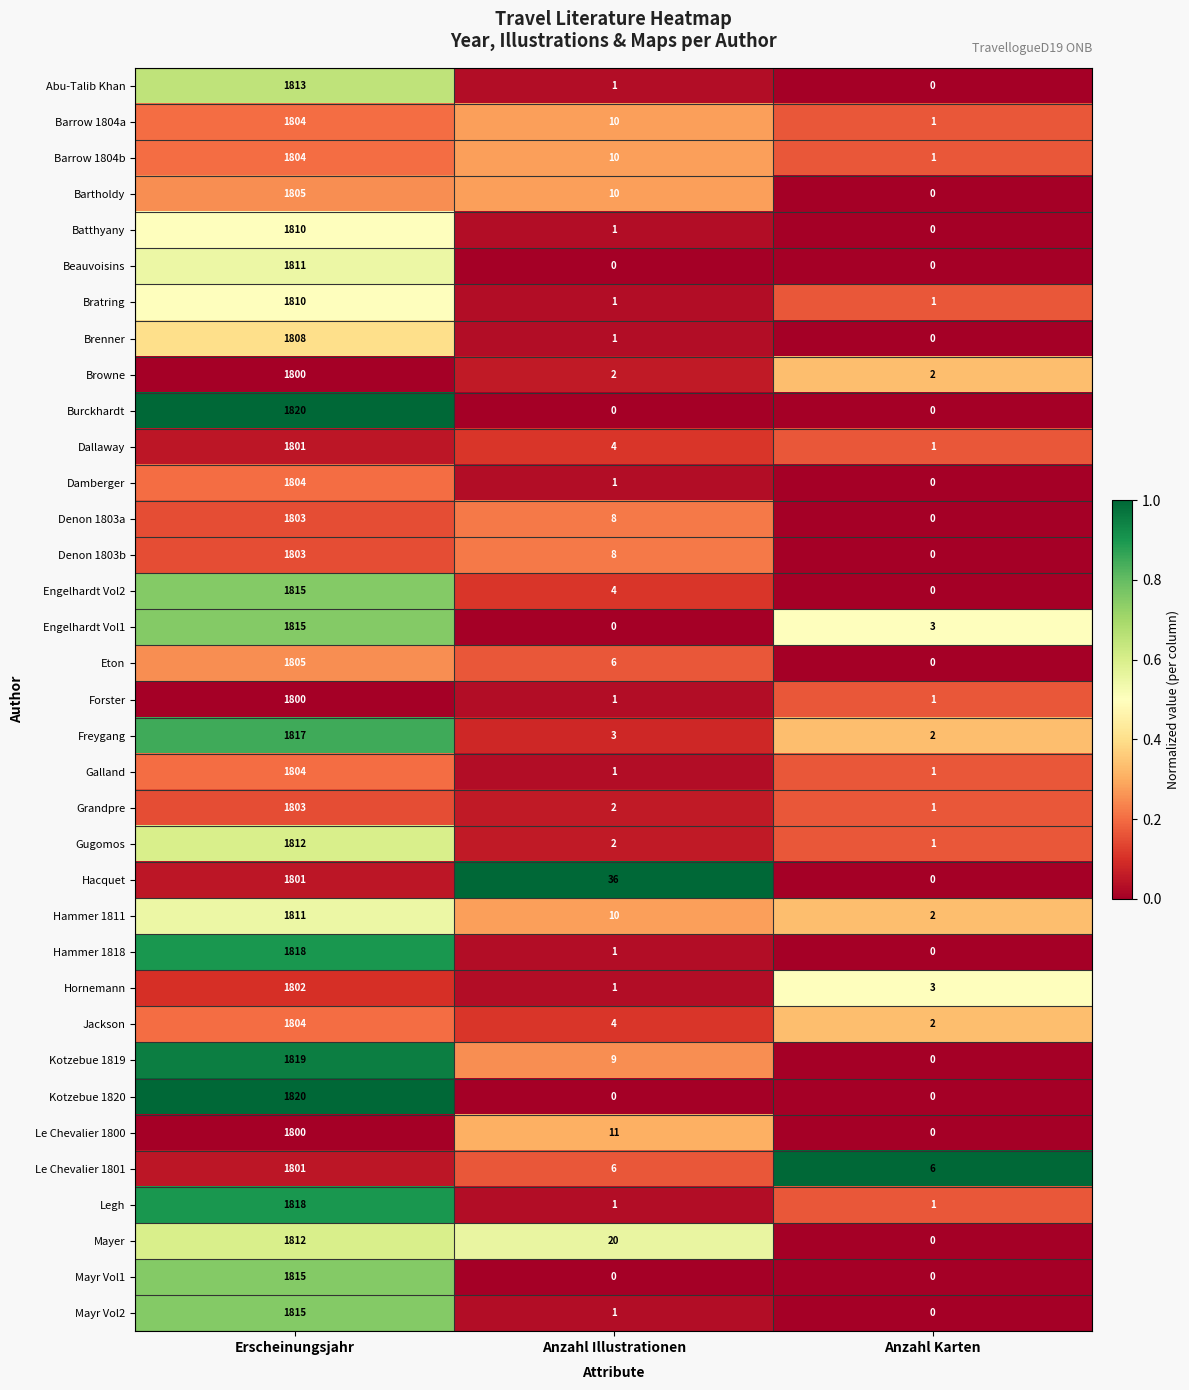

True or false: Hammer 1811 has a value of 1811 at Erscheinungsjahr.

True